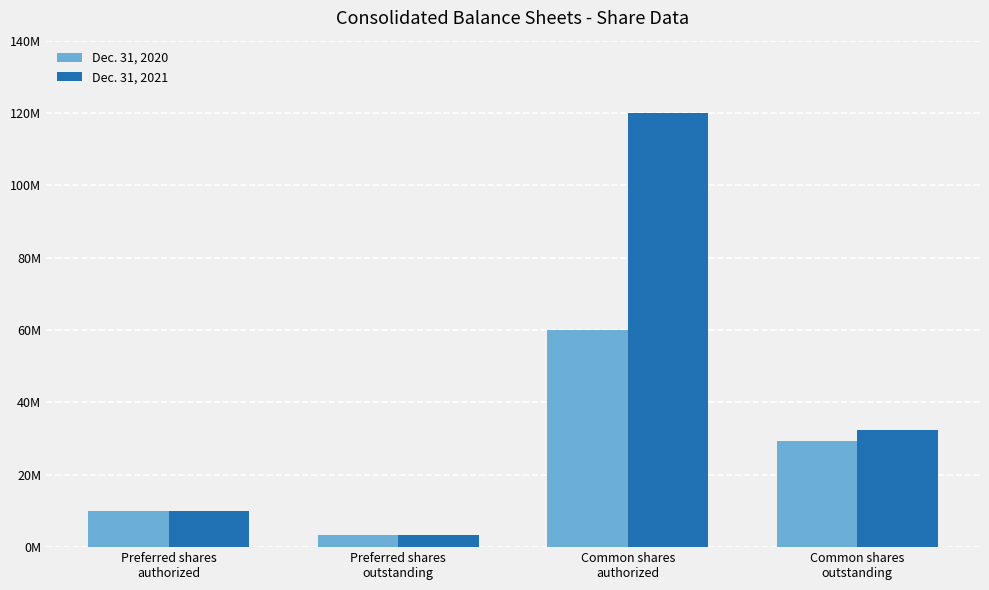

What are all the series names shown in the legend?

Dec. 31, 2020, Dec. 31, 2021